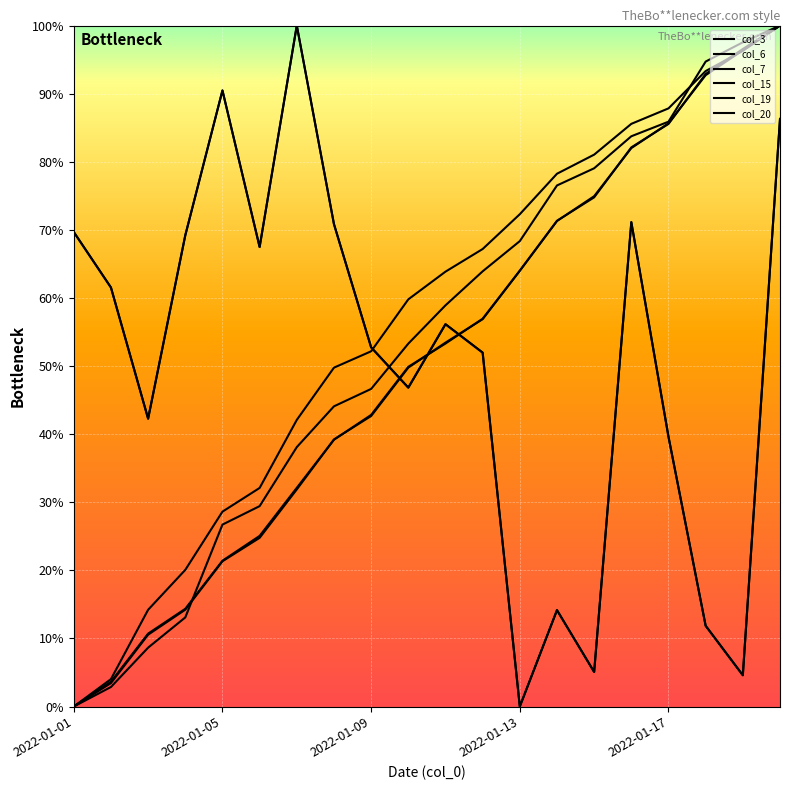

Reading right to left, what are all the values shown in this chart?

col_3: 0.9	0.0	0.1	0.4	0.7	0.1	0.1	0.0	0.5	0.6	0.5	0.5	0.7	1.0	0.7	0.9	0.7	0.4	0.6	0.7
col_6: 1.0	1.0	0.9	0.9	0.8	0.8	0.8	0.7	0.6	0.6	0.5	0.5	0.4	0.4	0.3	0.3	0.1	0.1	0.0	0.0
col_7: 1.0	1.0	0.9	0.9	0.8	0.7	0.7	0.6	0.6	0.5	0.5	0.4	0.4	0.3	0.3	0.2	0.1	0.1	0.0	0.0
col_15: 0.9	0.0	0.1	0.4	0.7	0.1	0.1	0.0	0.5	0.6	0.5	0.5	0.7	1.0	0.7	0.9	0.7	0.4	0.6	0.7
col_19: 1.0	1.0	0.9	0.9	0.8	0.7	0.7	0.6	0.6	0.5	0.5	0.4	0.4	0.3	0.2	0.2	0.1	0.1	0.0	0.0
col_20: 1.0	1.0	0.9	0.9	0.9	0.8	0.8	0.7	0.7	0.6	0.6	0.5	0.5	0.4	0.3	0.3	0.2	0.1	0.0	0.0